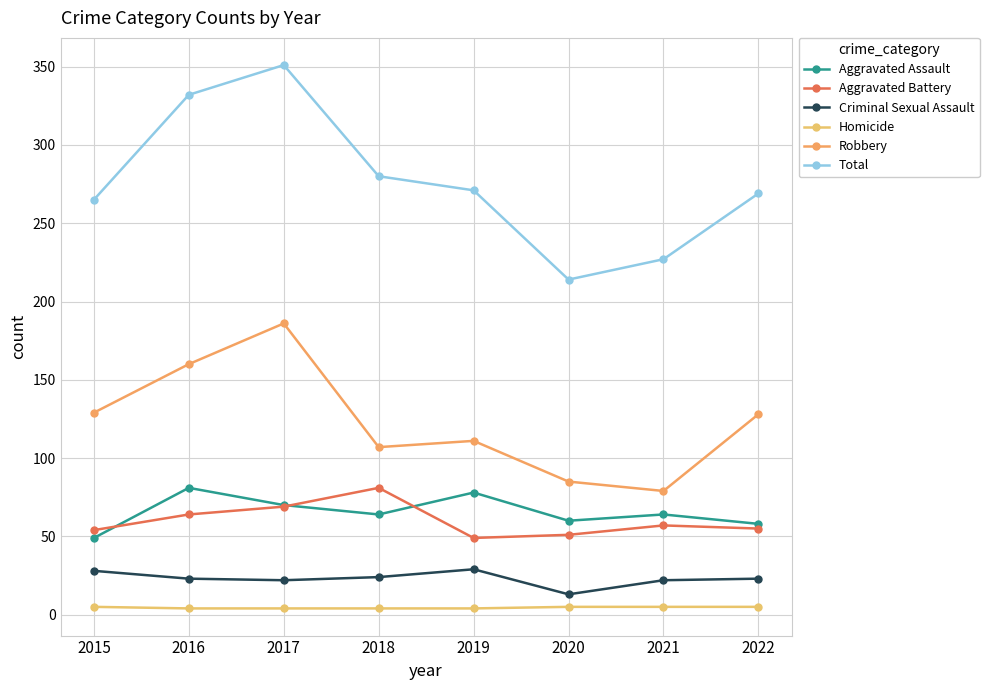

What is the value of the Total point at the 2nd from the left?

332